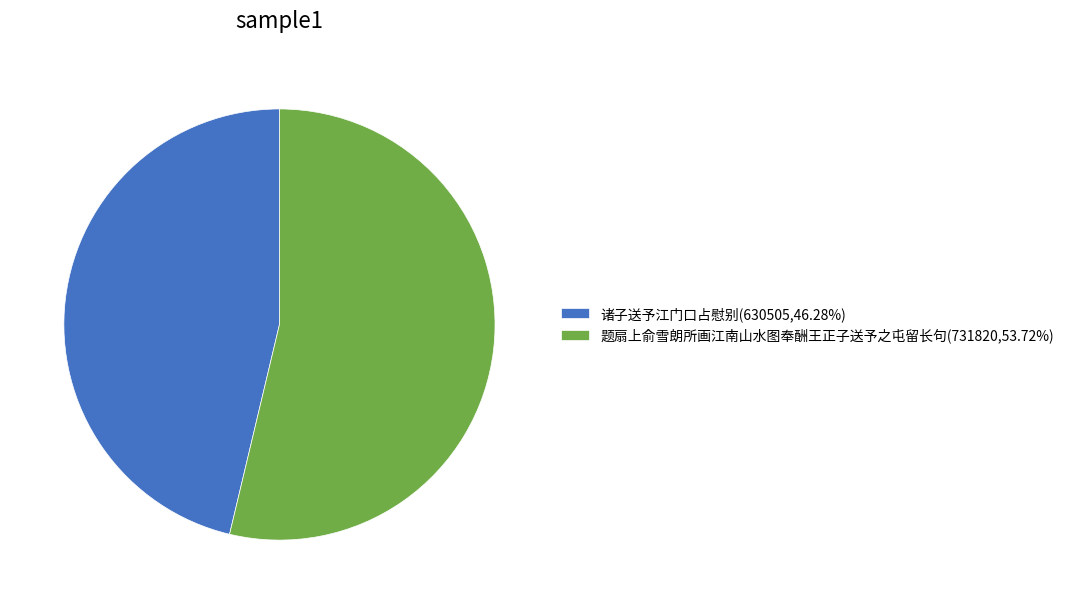

Is it true that 诸子送予江门口占慰别 is 46% of the pie?

True